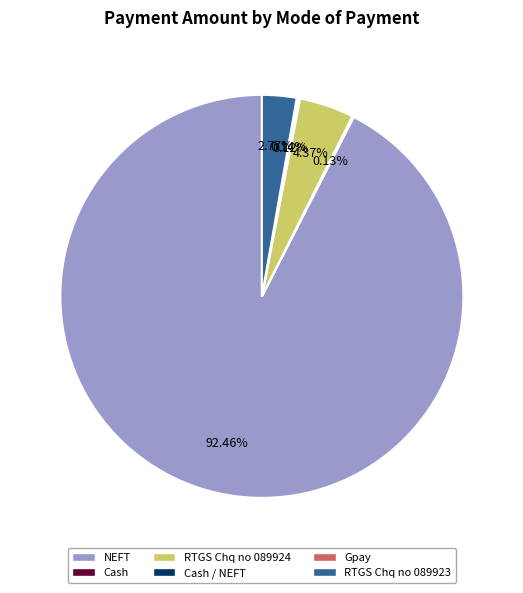

Which slice is the largest?

NEFT